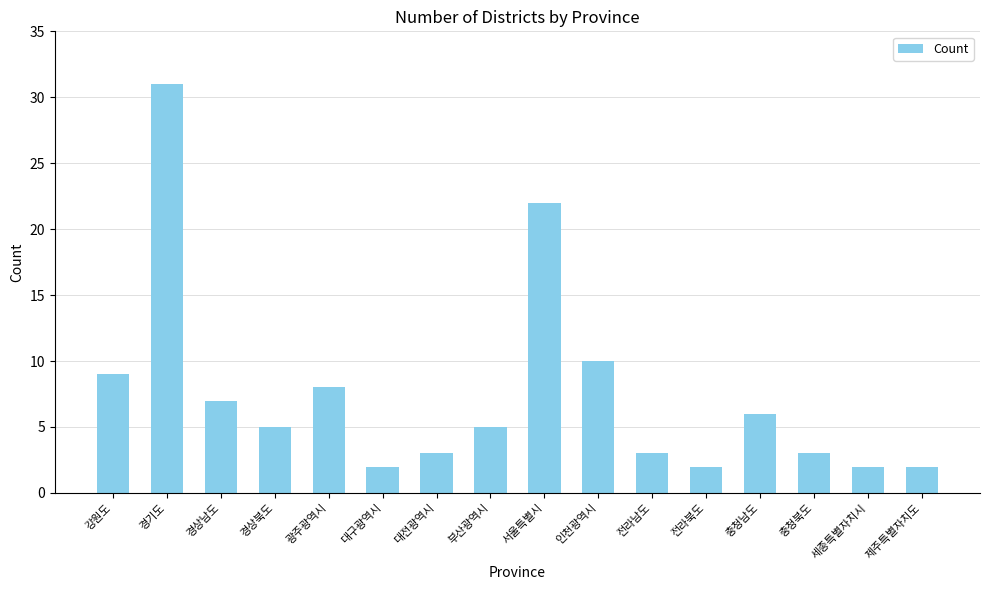

What is the label of the 3rd bar from the left?

경상남도